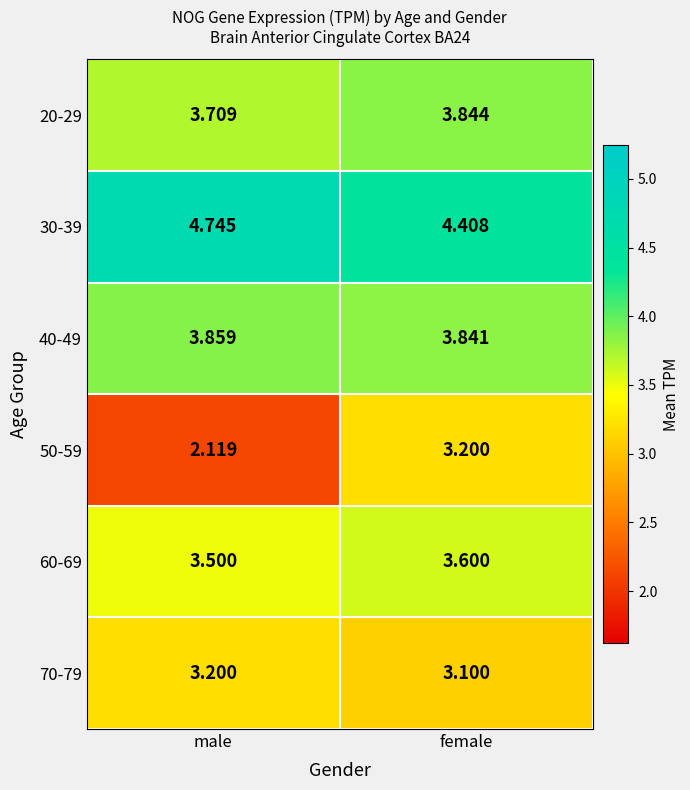

Where is 60-69 nearest to the value 3?

male